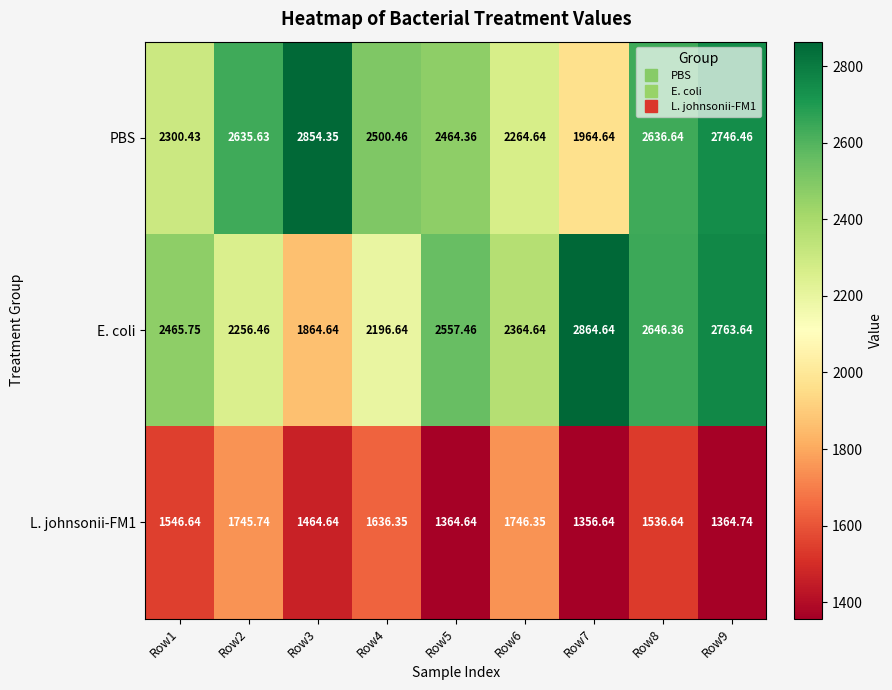

Which series changed the most between Row4 and Row6?

PBS